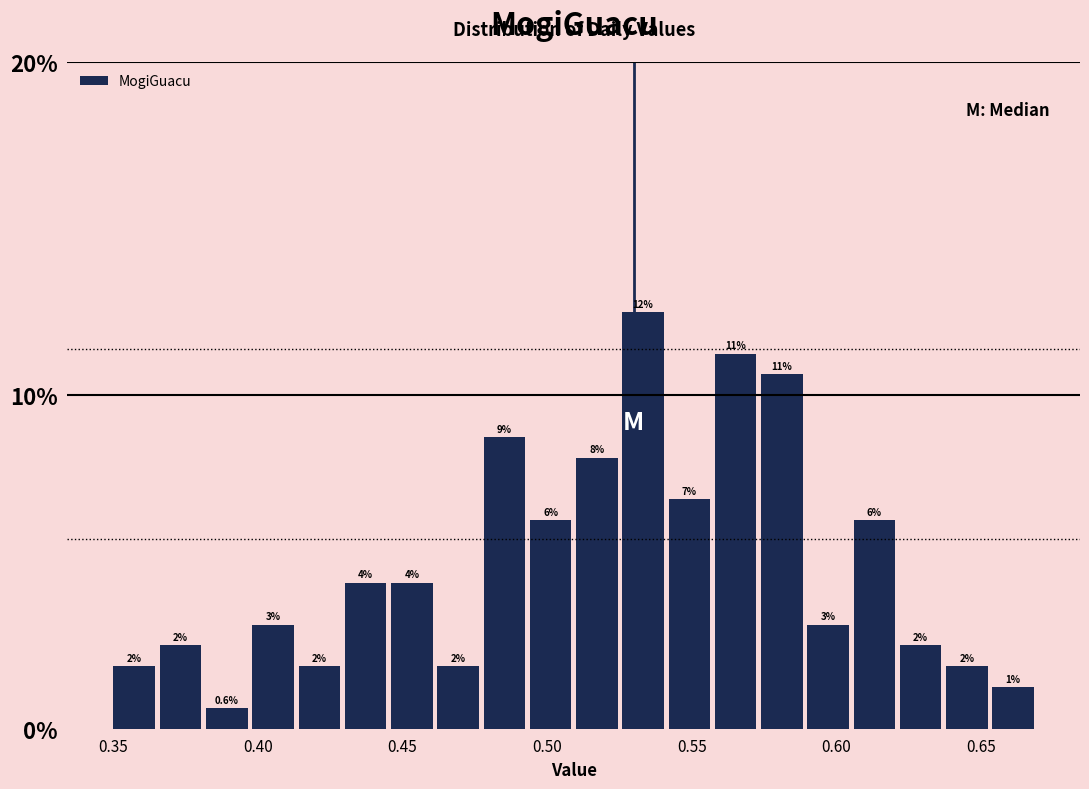

Around what value on the x-axis is the tallest bar? Give the approximate position of its centre, as read against the axis.

0.535